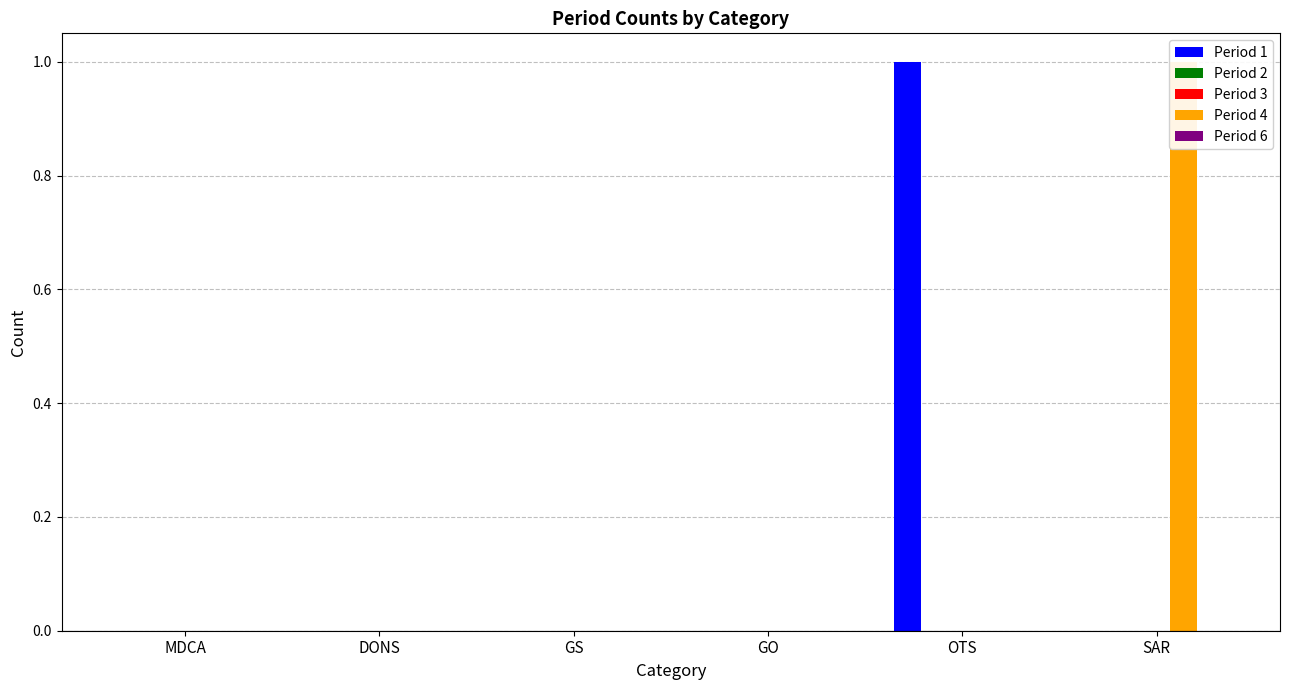

Reading left to right, extract all data points from this chart.

Period 1: 0	0	0	0	1	0
Period 2: 0	0	0	0	0	0
Period 3: 0	0	0	0	0	0
Period 4: 0	0	0	0	0	1
Period 6: 0	0	0	0	0	0